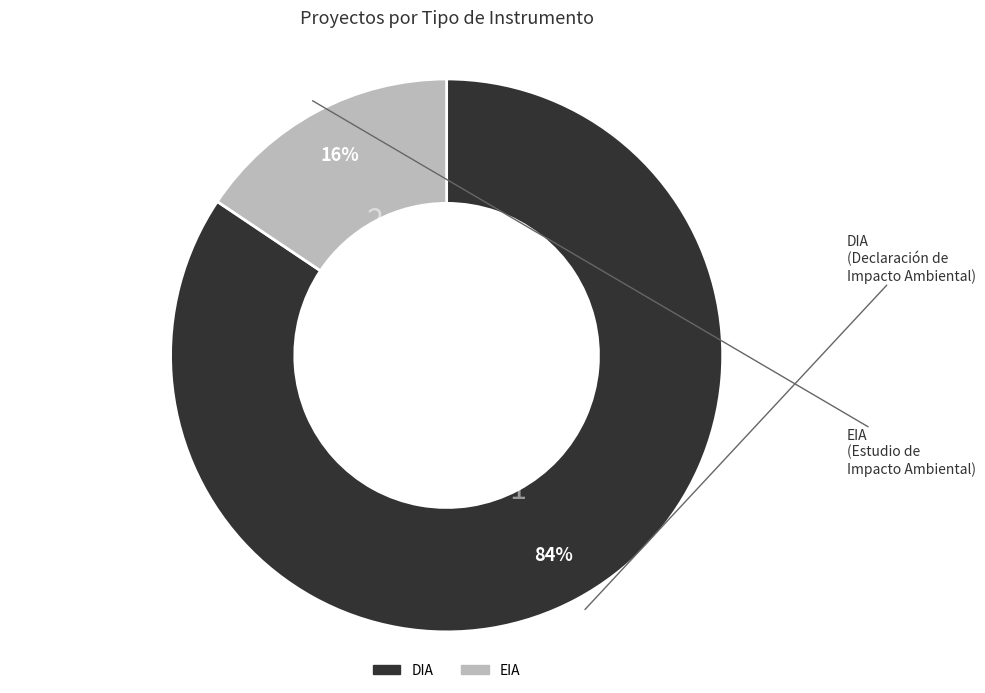

To the nearest percent, what portion does EIA represent?

16%